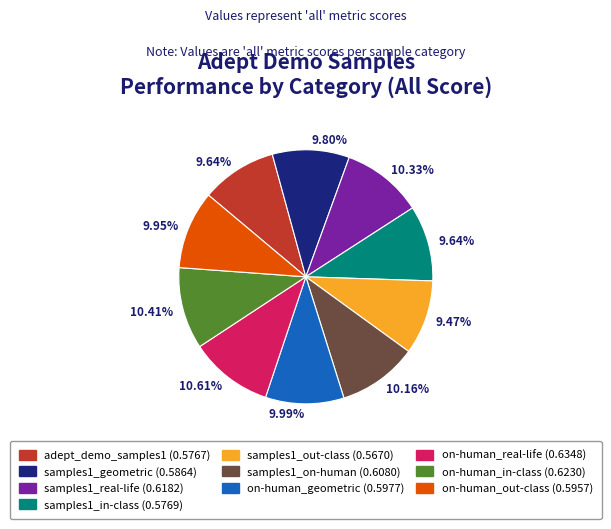

Is there any slice that represents more than half of the pie?

No